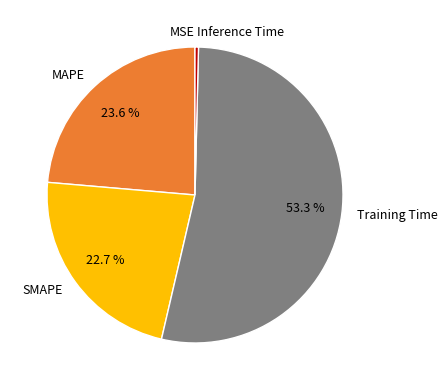

Is SMAPE the majority of the pie?

No